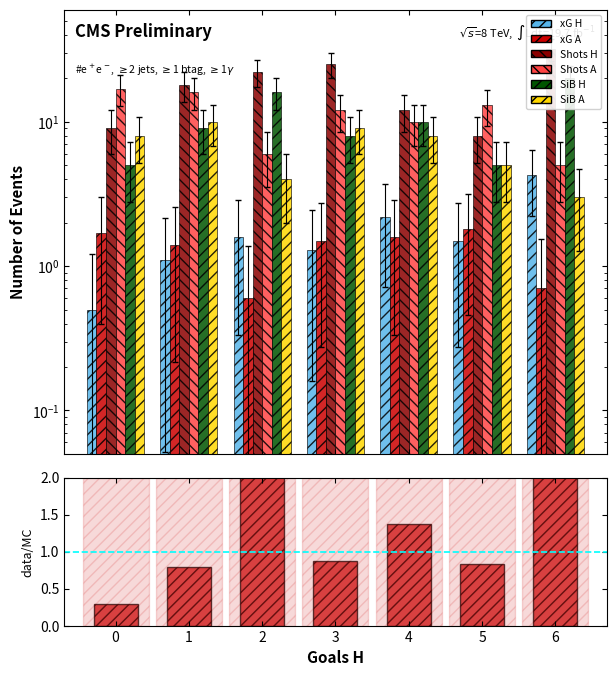

Reading left to right, transcribe all the data shown in this chart.

xG H: 0=0.5	1=1.1	2=1.6	3=1.3	4=2.2	5=1.5	6=4.3
xG A: 0=1.7	1=1.4	2=0.6	3=1.5	4=1.6	5=1.8	6=0.7
Shots H: 0=9.0	1=18.0	2=22.0	3=25.0	4=12.0	5=8.0	6=32.0
Shots A: 0=17.0	1=16.0	2=6.0	3=12.0	4=10.0	5=13.0	6=5.0
SiB H: 0=5.0	1=9.0	2=16.0	3=8.0	4=10.0	5=5.0	6=20.0
SiB A: 0=8.0	1=10.0	2=4.0	3=9.0	4=8.0	5=5.0	6=3.0